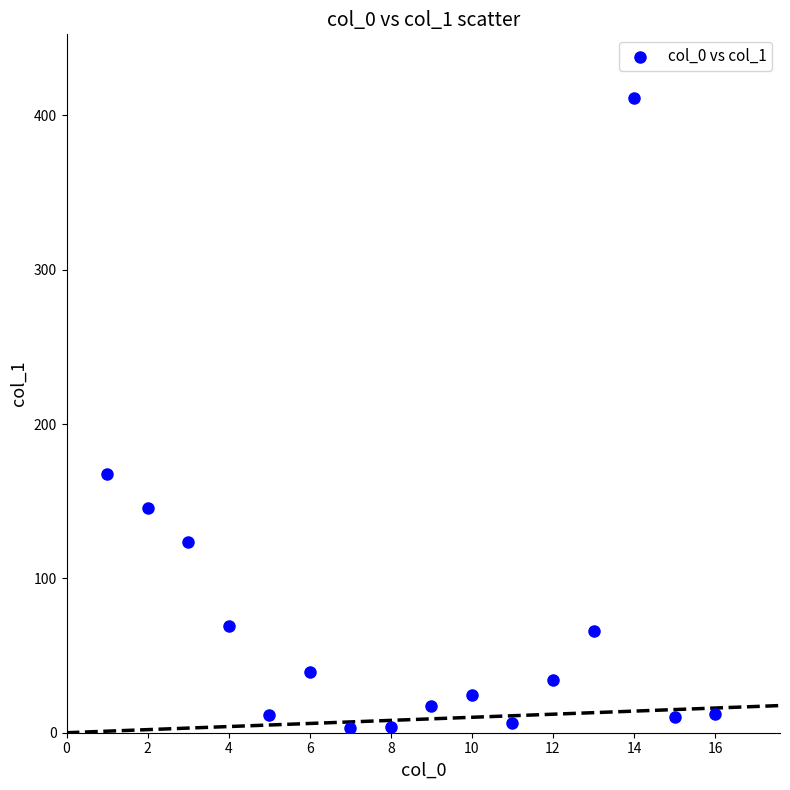

What is the range of X values (max minus min)?

15.0